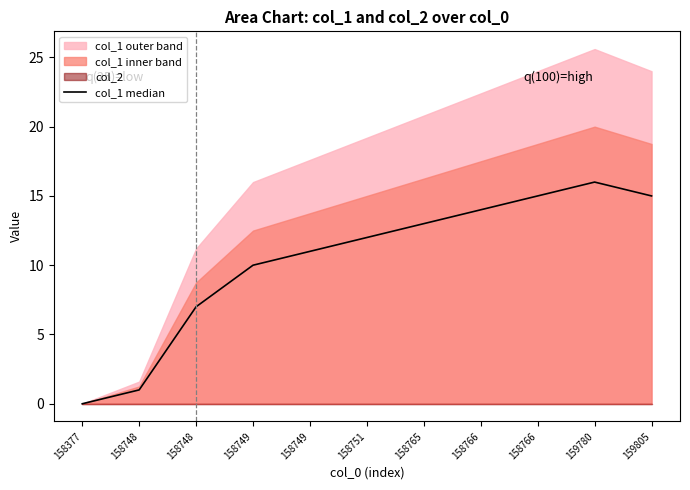

How many lines are shown in the chart?

1